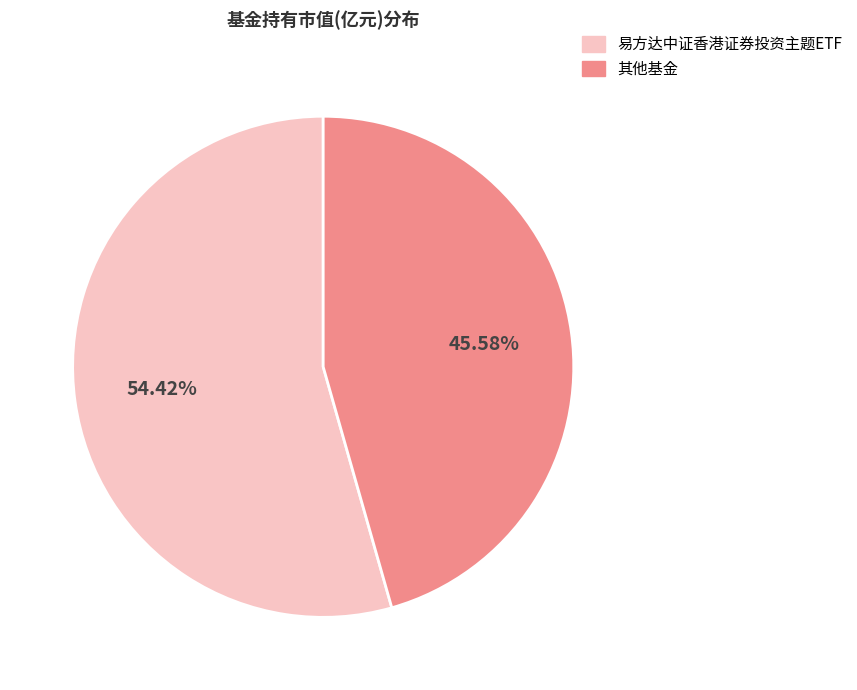

How many segments does this pie chart have?

2